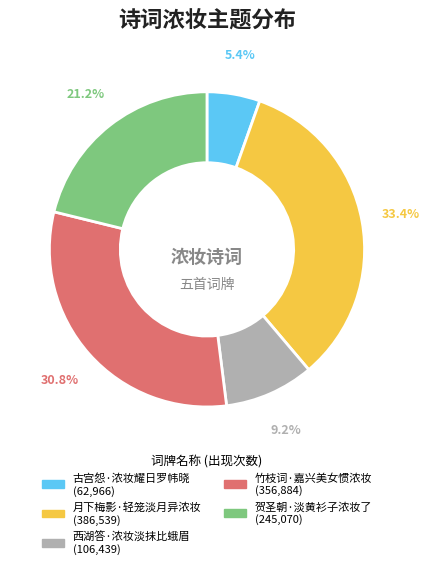

To the nearest percent, what percentage of the pie is 月下梅影·轻笼淡月异浓妆?

33%